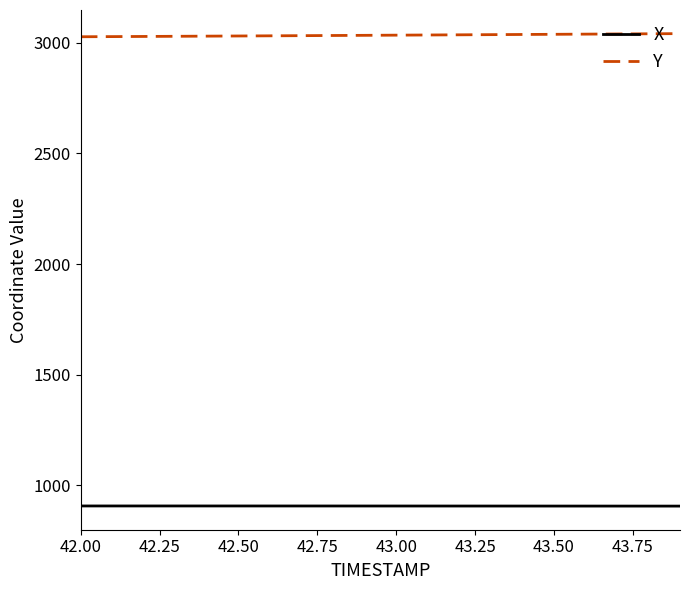

How many categories are shown in the chart?

20